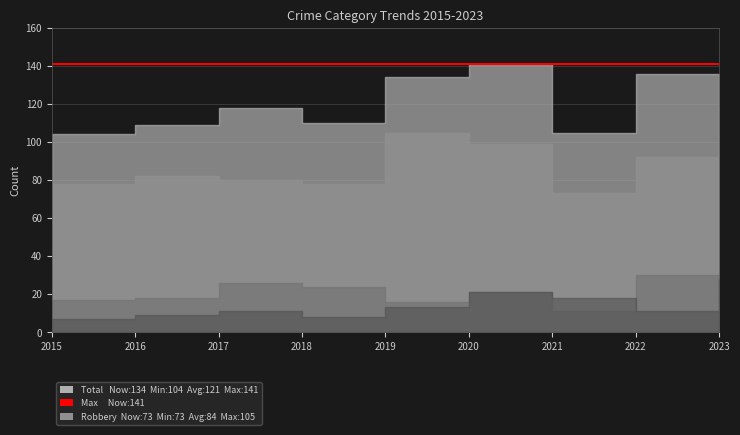

Is it true that Aggravated Battery equals 39 at 2018?

False